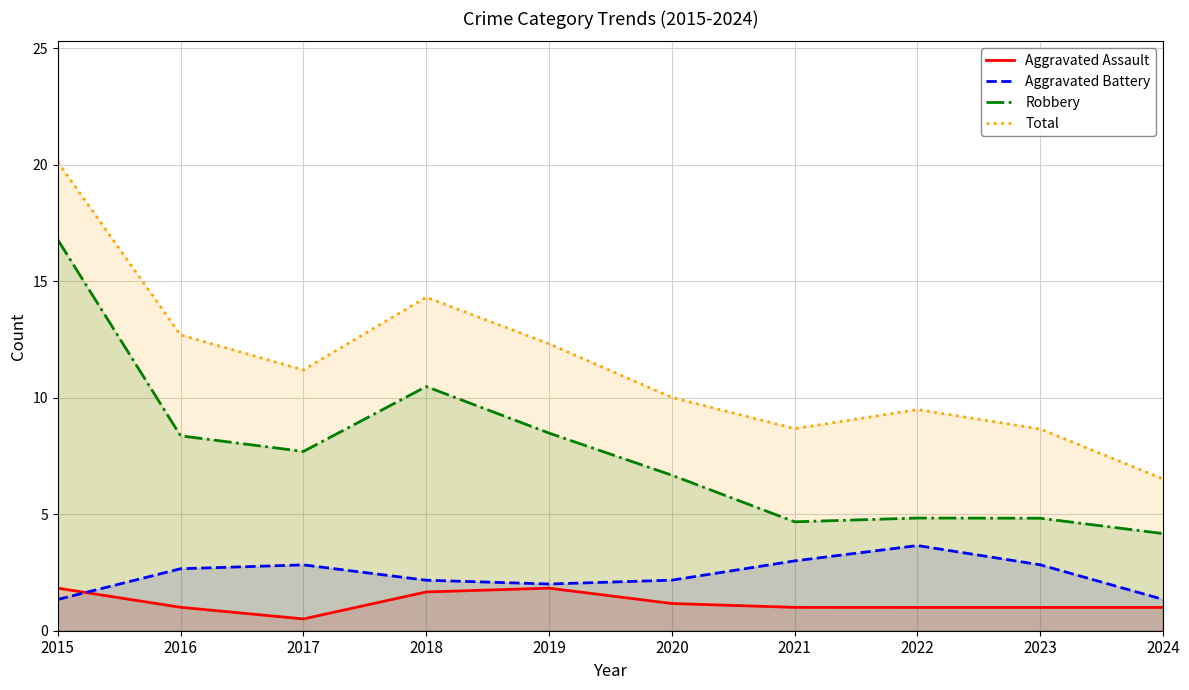

Which series has the largest total across all categories?

Total